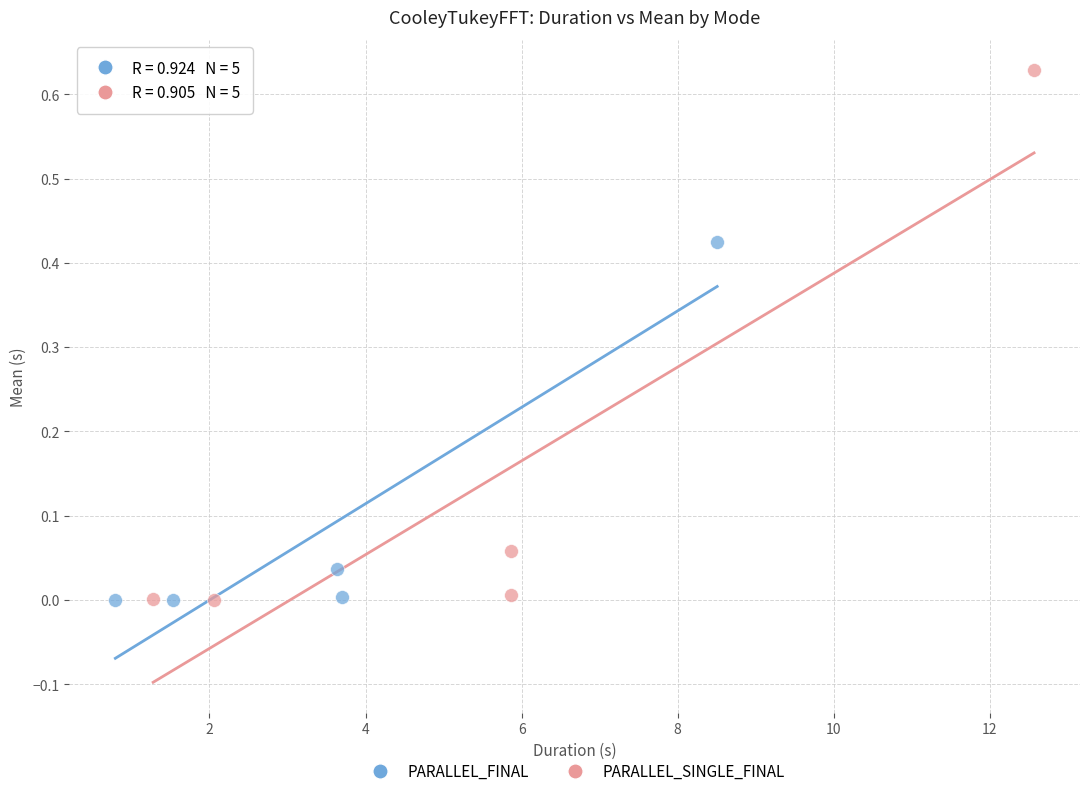

Which series has the widest spread of Y values?

PARALLEL_SINGLE_FINAL